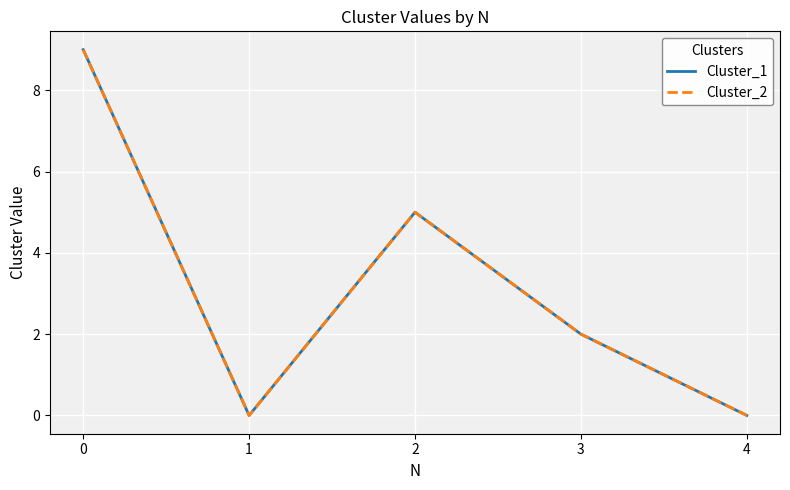

Does the chart have visible grid lines?

Yes